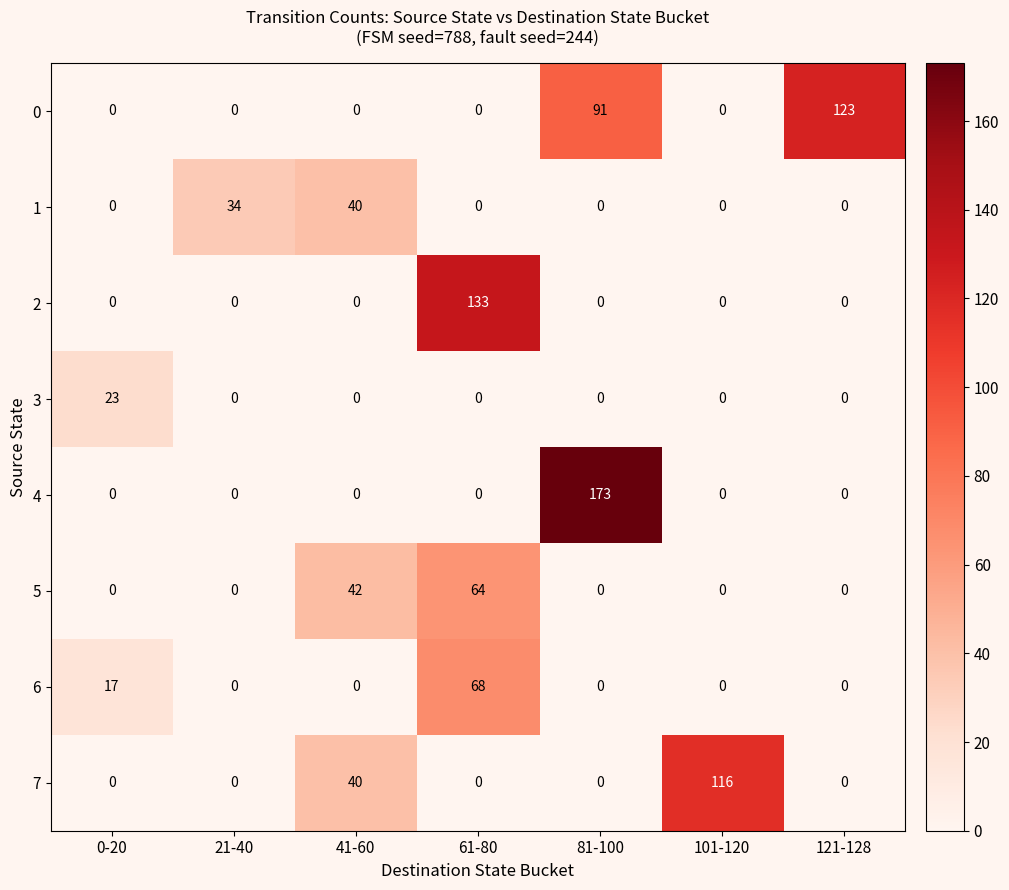

What is the spread (max minus min) of values at 81-100?

173